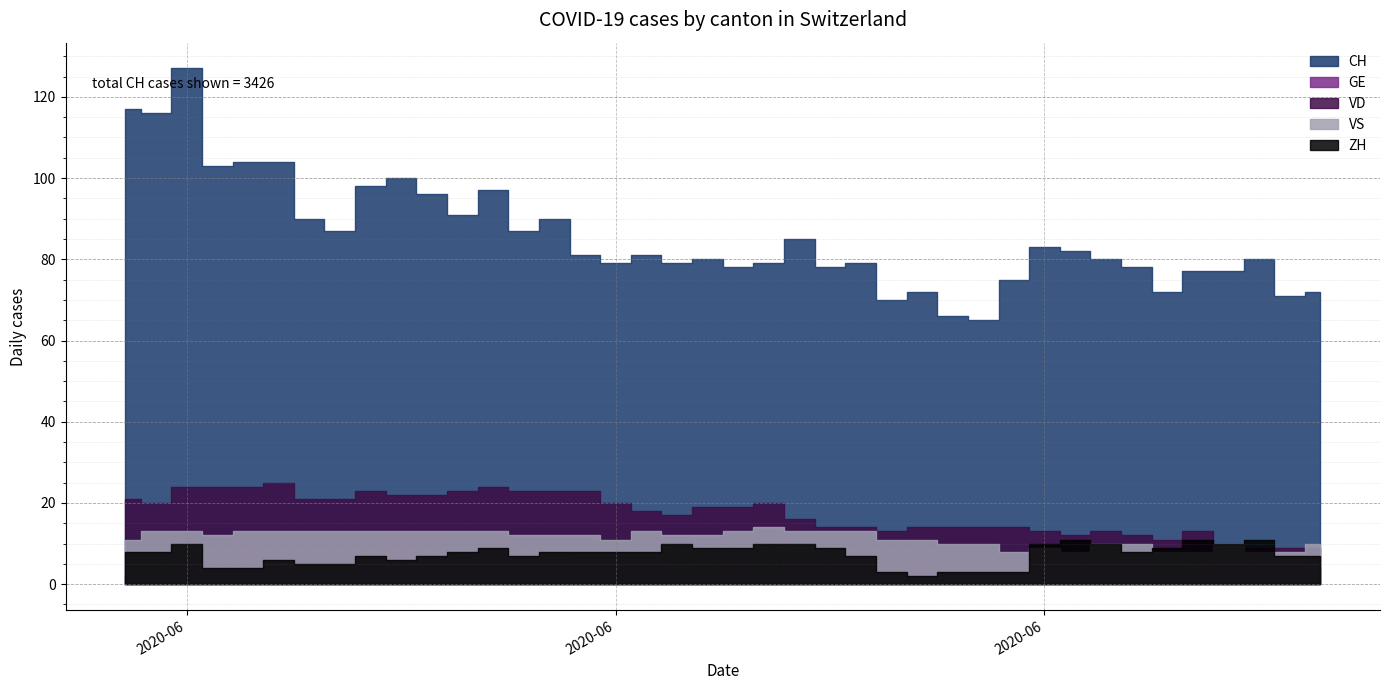

What is the approximate value of VS at 6?

13